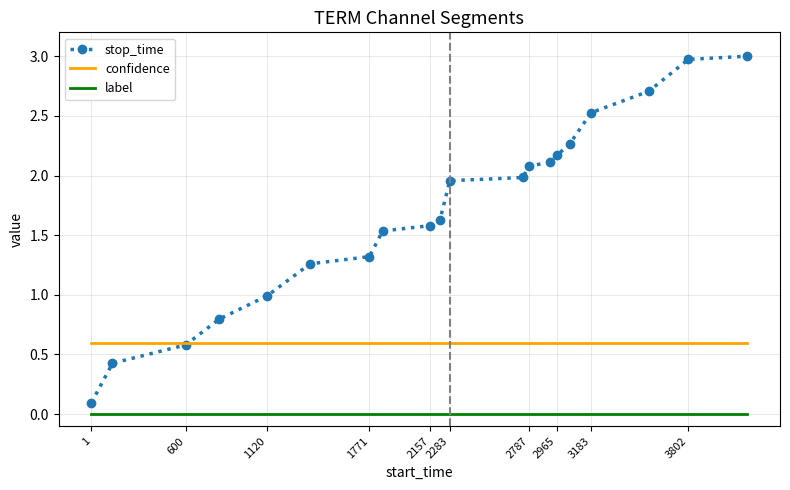

What is the maximum value for stop_time?

3.0